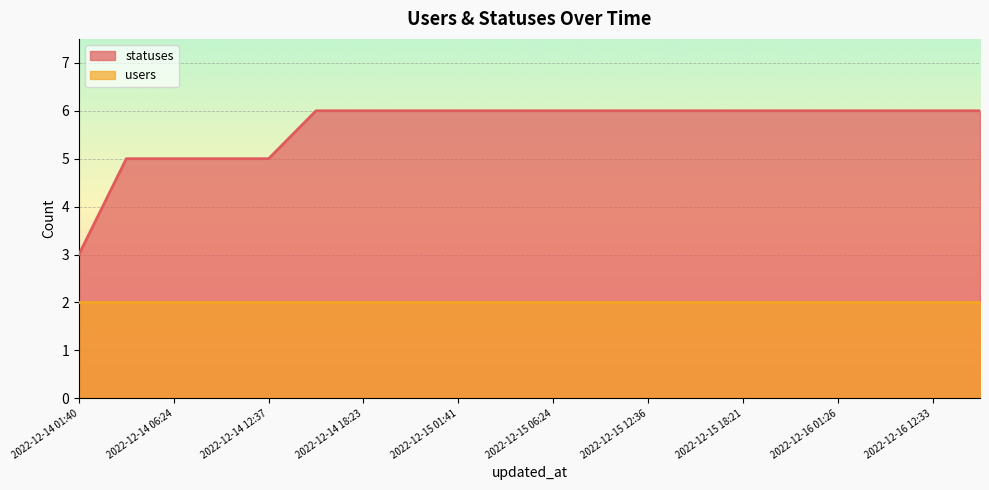

Rank the categories by value from lowest to highest.

2022-12-14 01:40, 2022-12-14 03:23, 2022-12-14 06:24, 2022-12-14 09:18, 2022-12-14 12:37, 2022-12-14 15:20, 2022-12-14 18:23, 2022-12-14 21:17, 2022-12-15 01:41, 2022-12-15 03:24, 2022-12-15 06:24, 2022-12-15 09:19, 2022-12-15 12:36, 2022-12-15 15:20, 2022-12-15 18:21, 2022-12-15 21:15, 2022-12-16 01:26, 2022-12-16 09:17, 2022-12-16 12:33, 2022-12-16 15:20